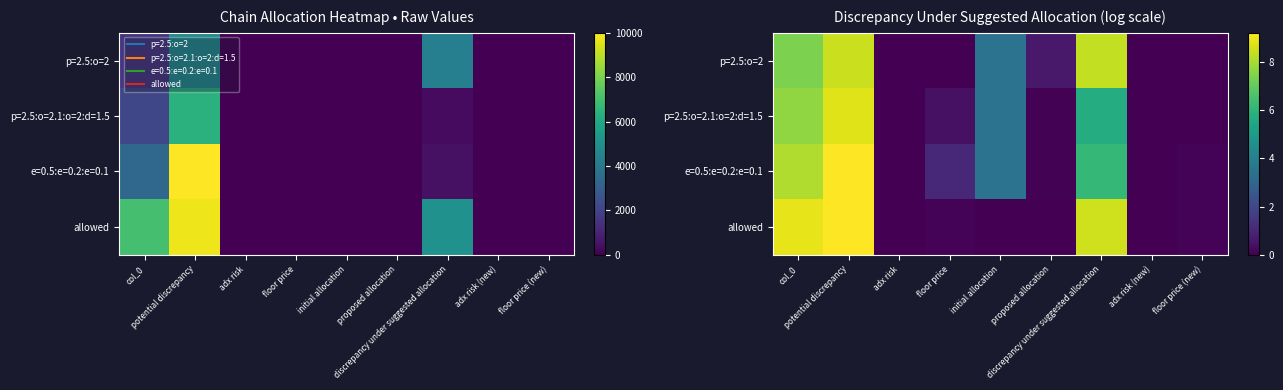

What is the sum of the p=2.5:o=2.1:o=2:d=1.5 values at col_0 and floor price (new)?

7.7